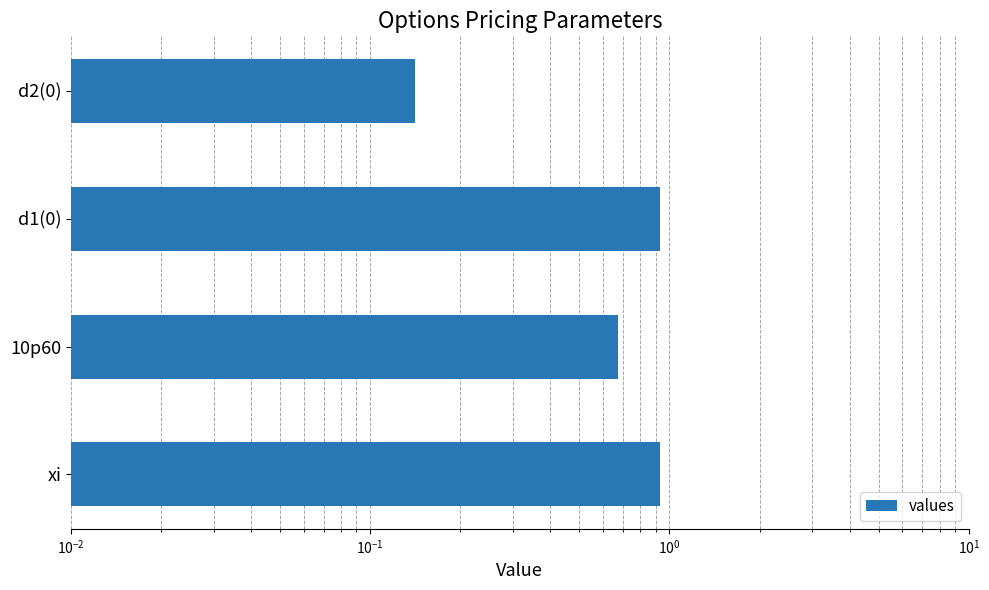

What is the value of the 2nd bar from the left?

0.7